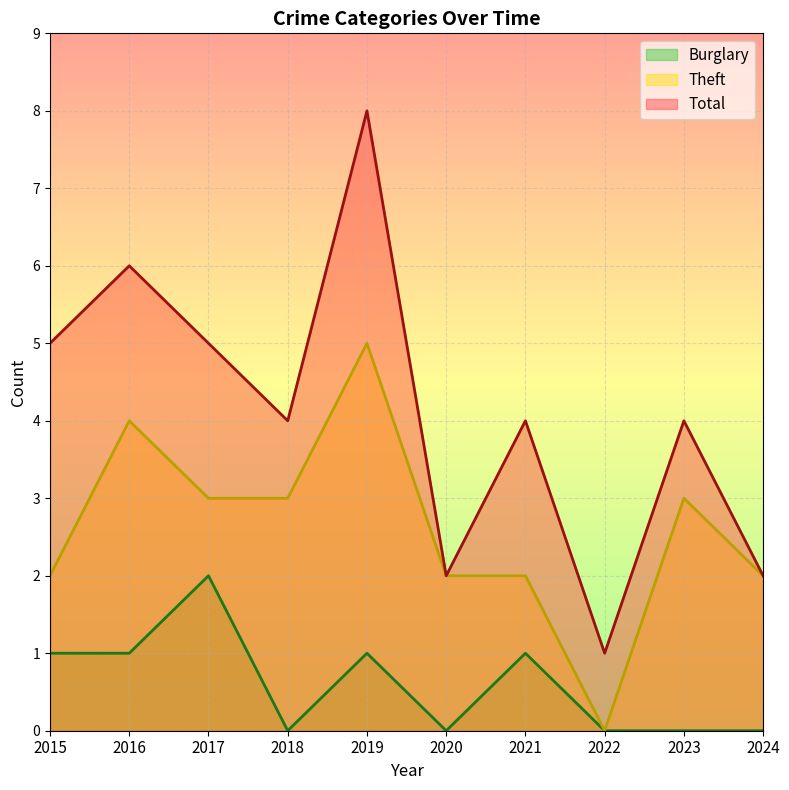

True or false: Burglary and Total cross at least once.

False